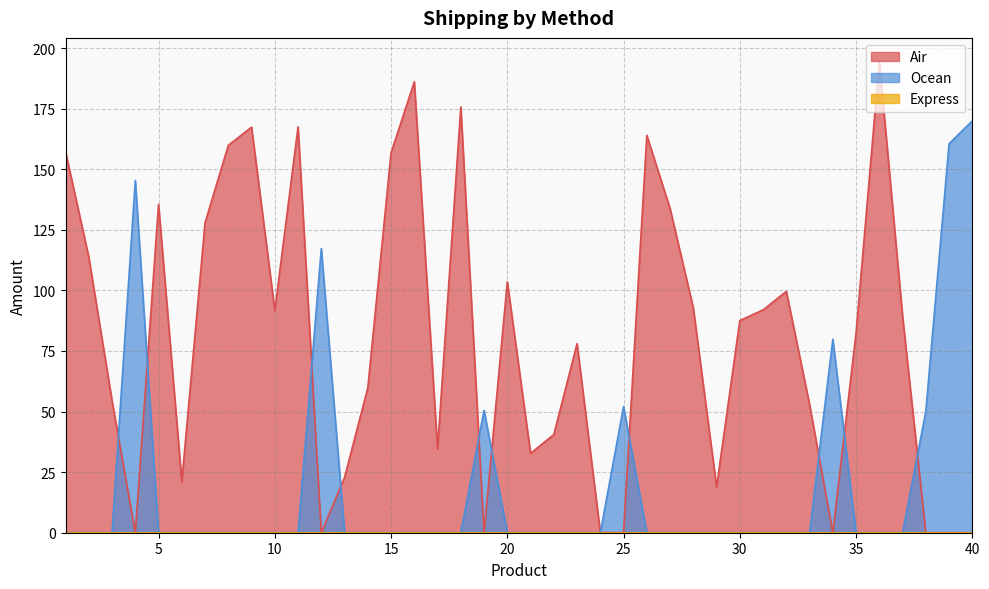

Which series has the largest total across all categories?

Air